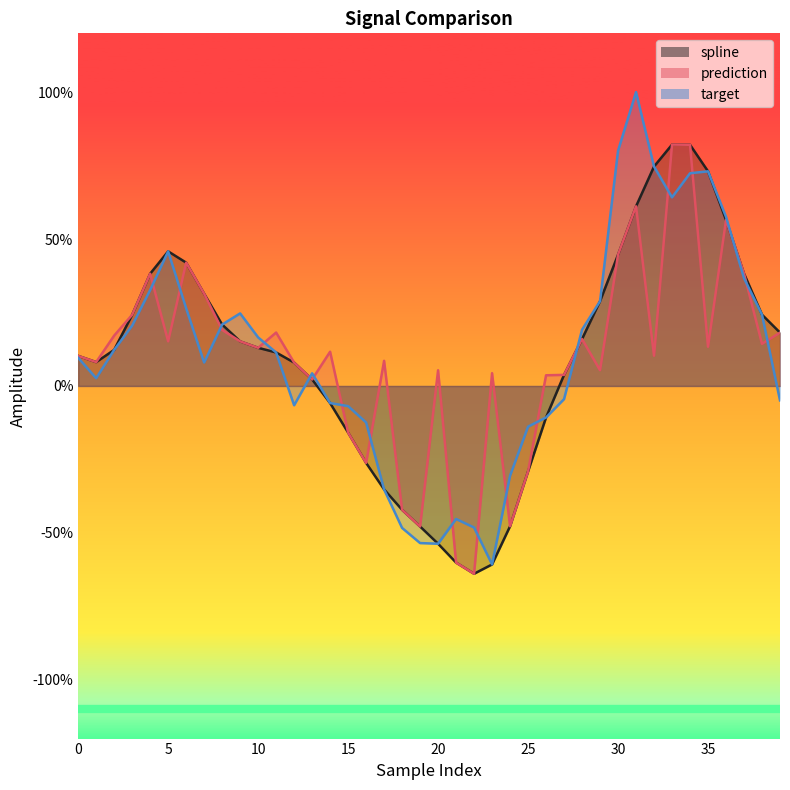

How many lines are shown in the chart?

3